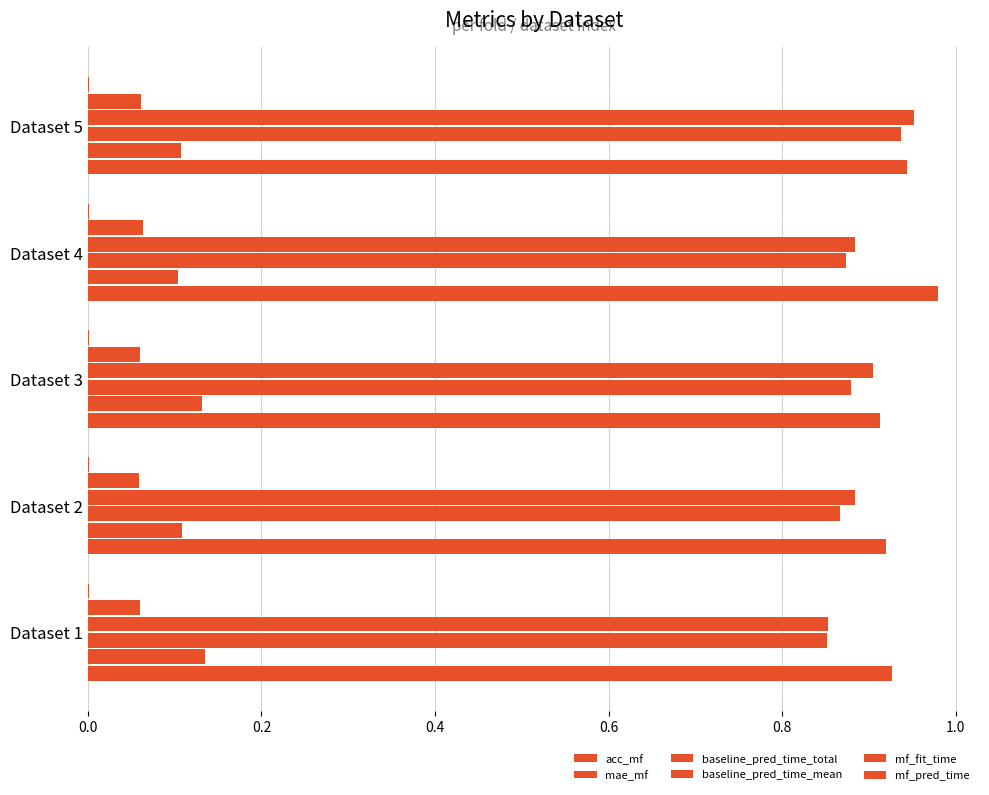

What is the sum of all mae_mf values?

0.6